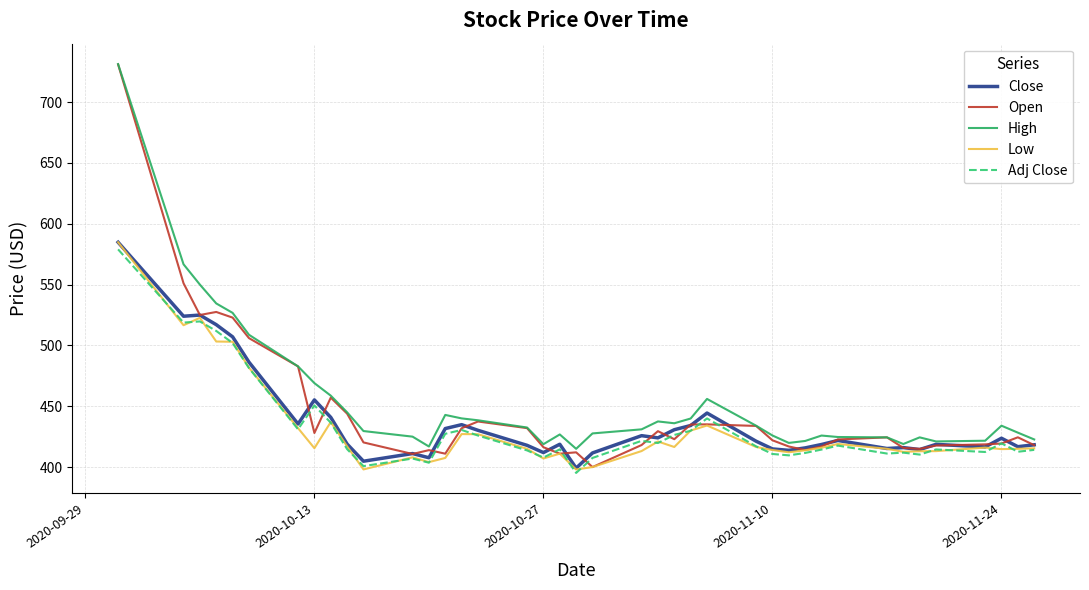

What is the minimum value shown in the chart?

395.2